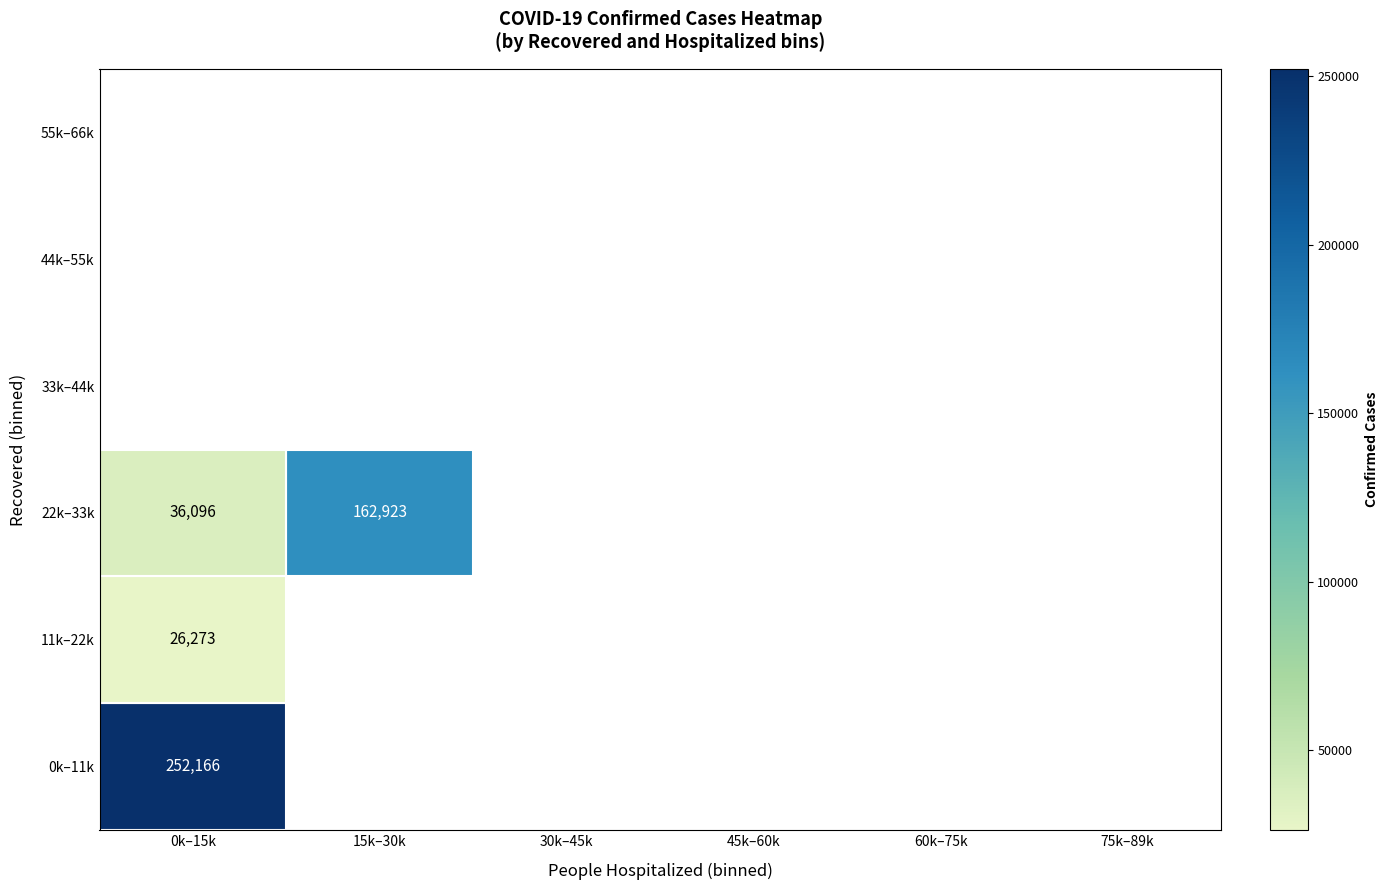

The value of 22k–33k at 0k–15k is 36096. True or false?

True